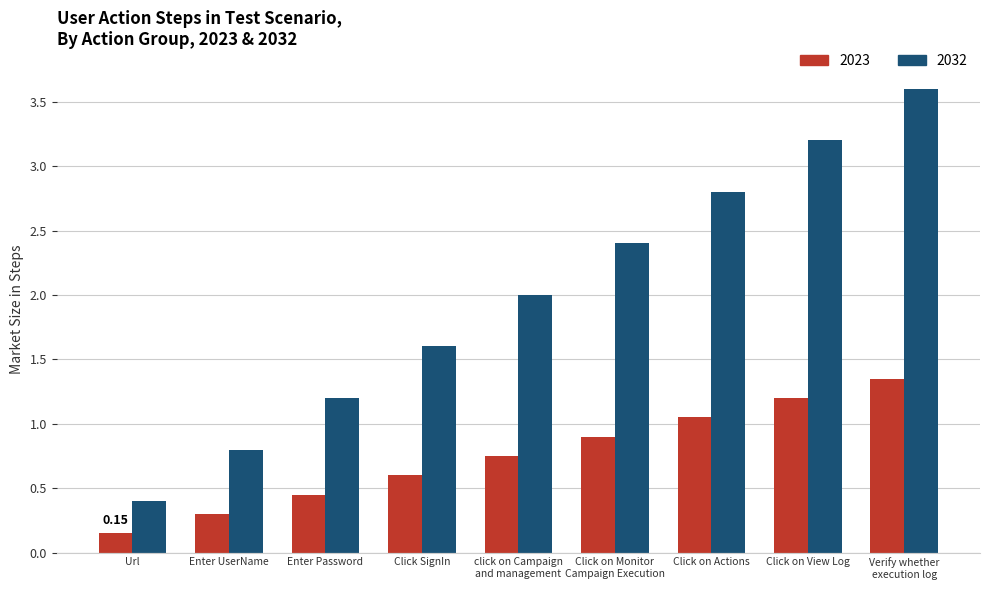

Which category has the lowest value across all series?

Url